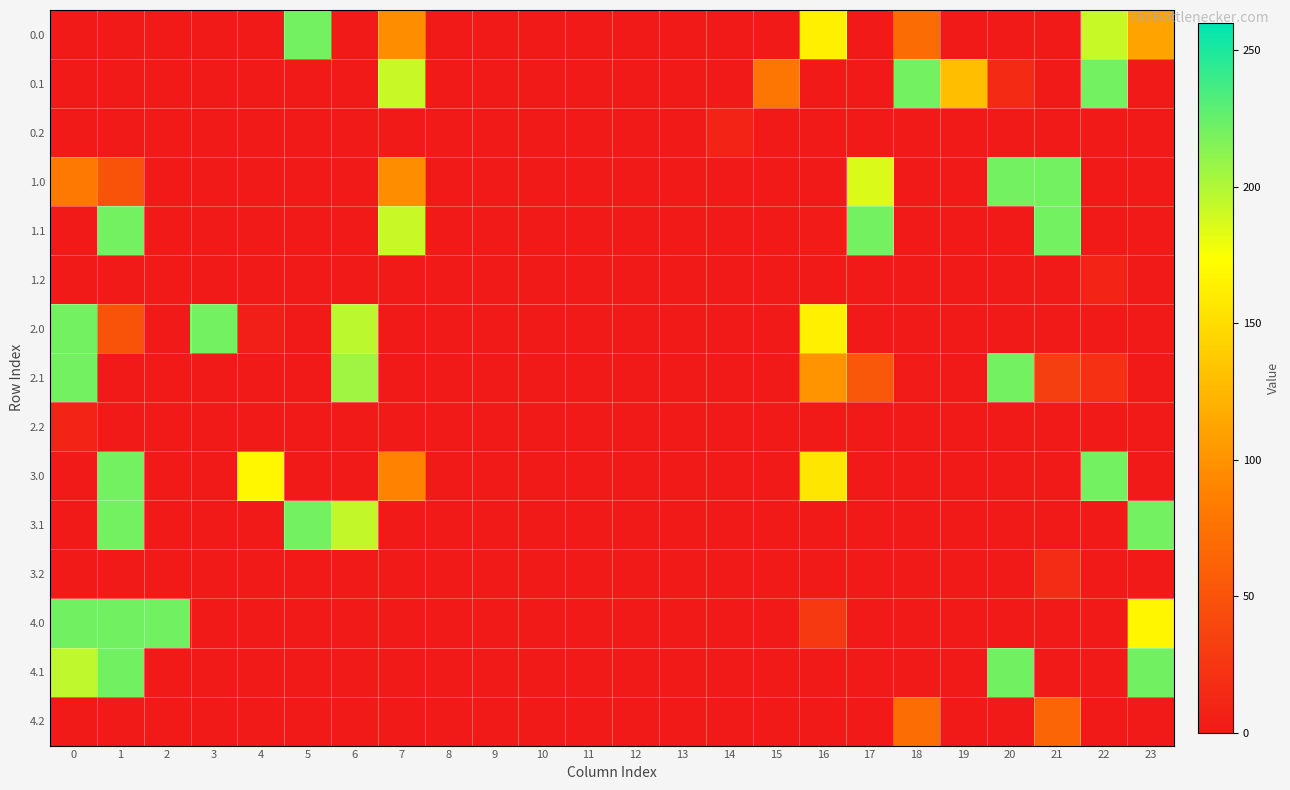

Reading right to left, extract all data points from this chart.

0.0: 23=111.3	22=192.3	21=0.0	20=0.0	19=0.0	18=70.2	17=0.0	16=163.5	15=0.0	14=0.0	13=0.0	12=0.0	11=0.0	10=0.0	9=0.0	8=0.0	7=96.5	6=0.0	5=220.0	4=0.0	3=0.0	2=0.0	1=0.0	0=0.0
0.1: 23=0.0	22=220.0	21=0.0	20=14.5	19=129.7	18=220.0	17=0.0	16=0.0	15=78.1	14=0.0	13=0.0	12=0.0	11=0.0	10=0.0	9=0.0	8=0.0	7=191.5	6=0.0	5=0.0	4=0.0	3=0.0	2=0.0	1=0.0	0=0.0
0.2: 23=0.0	22=0.0	21=0.0	20=0.0	19=0.0	18=0.0	17=0.0	16=0.0	15=0.0	14=8.7	13=0.0	12=0.0	11=0.0	10=0.0	9=0.0	8=0.0	7=0.0	6=0.0	5=0.0	4=0.0	3=0.0	2=0.0	1=0.0	0=0.0
1.0: 23=0.0	22=0.0	21=220.0	20=220.0	19=0.0	18=0.0	17=185.8	16=0.0	15=0.0	14=0.0	13=0.0	12=0.0	11=0.0	10=0.0	9=0.0	8=0.0	7=96.5	6=0.0	5=0.0	4=0.0	3=0.0	2=0.0	1=49.5	0=82.0
1.1: 23=0.0	22=0.0	21=220.0	20=0.0	19=0.0	18=0.0	17=220.0	16=2.3	15=0.0	14=0.0	13=0.0	12=0.0	11=0.0	10=0.0	9=0.0	8=0.0	7=191.5	6=0.0	5=0.0	4=0.0	3=0.0	2=0.0	1=220.0	0=0.0
1.2: 23=0.0	22=8.7	21=0.0	20=0.0	19=0.0	18=0.0	17=0.0	16=0.0	15=0.0	14=0.0	13=0.0	12=0.0	11=0.0	10=0.0	9=0.0	8=0.0	7=0.0	6=0.0	5=0.0	4=0.0	3=0.0	2=0.0	1=0.0	0=0.0
2.0: 23=0.0	22=0.0	21=0.0	20=0.0	19=0.0	18=0.0	17=0.0	16=163.5	15=0.0	14=0.0	13=0.0	12=0.0	11=0.0	10=0.0	9=0.0	8=0.0	7=0.0	6=195.9	5=0.0	4=4.9	3=220.0	2=0.0	1=49.5	0=220.0
2.1: 23=0.0	22=19.9	21=32.4	20=220.0	19=0.0	18=2.4	17=52.7	16=101.1	15=0.0	14=0.0	13=0.0	12=0.0	11=0.0	10=0.0	9=0.0	8=0.0	7=0.0	6=205.4	5=0.0	4=0.0	3=0.0	2=0.0	1=0.0	0=220.0
2.2: 23=0.0	22=0.0	21=0.0	20=0.0	19=0.0	18=0.0	17=0.0	16=0.0	15=0.0	14=0.0	13=0.0	12=0.0	11=0.0	10=0.0	9=0.0	8=0.0	7=0.0	6=0.0	5=0.0	4=0.0	3=0.0	2=0.0	1=0.0	0=8.7
3.0: 23=0.0	22=220.0	21=0.0	20=0.0	19=0.0	18=0.0	17=0.0	16=156.5	15=0.0	14=0.0	13=0.0	12=0.0	11=0.0	10=0.0	9=0.0	8=0.0	7=89.5	6=0.0	5=0.0	4=167.8	3=0.0	2=0.0	1=220.0	0=0.0
3.1: 23=220.0	22=0.0	21=0.0	20=0.0	19=0.0	18=0.0	17=0.0	16=0.0	15=0.0	14=0.0	13=0.0	12=0.0	11=0.0	10=0.0	9=0.0	8=0.0	7=0.0	6=193.8	5=220.0	4=0.0	3=0.0	2=0.0	1=220.0	0=0.0
3.2: 23=0.0	22=0.0	21=15.5	20=0.0	19=0.0	18=0.0	17=0.0	16=0.0	15=0.0	14=0.0	13=0.0	12=0.0	11=0.0	10=0.0	9=0.0	8=0.0	7=0.0	6=0.0	5=0.0	4=0.0	3=0.0	2=0.0	1=0.0	0=0.0
4.0: 23=167.2	22=0.0	21=0.0	20=0.0	19=0.0	18=0.0	17=0.0	16=27.5	15=0.0	14=0.0	13=0.0	12=0.0	11=0.0	10=0.0	9=0.0	8=0.0	7=0.0	6=0.0	5=0.0	4=0.0	3=0.0	2=221.0	1=221.0	0=221.0
4.1: 23=221.0	22=0.0	21=0.0	20=221.0	19=0.0	18=0.0	17=0.0	16=0.0	15=0.0	14=0.0	13=0.0	12=0.0	11=0.0	10=0.0	9=0.0	8=0.0	7=0.0	6=0.0	5=0.0	4=0.0	3=0.0	2=0.0	1=221.0	0=194.7
4.2: 23=0.0	22=0.0	21=65.0	20=0.0	19=0.0	18=71.4	17=0.0	16=0.0	15=0.0	14=0.0	13=0.0	12=0.0	11=0.0	10=0.0	9=0.0	8=0.0	7=0.0	6=0.0	5=0.0	4=0.0	3=0.0	2=0.0	1=0.0	0=0.0